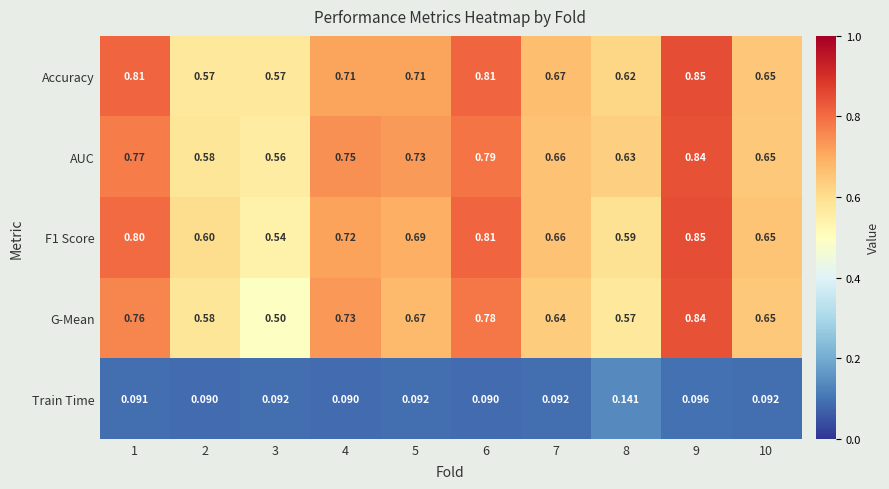

Which series has the widest spread of values?

G-Mean